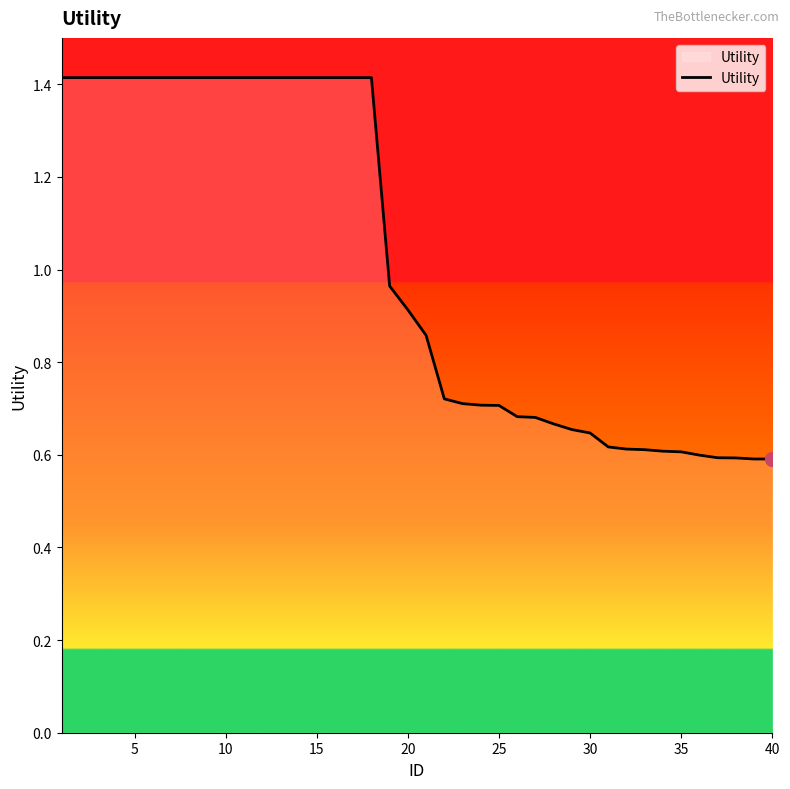

What is the maximum value shown in the chart?

1.4